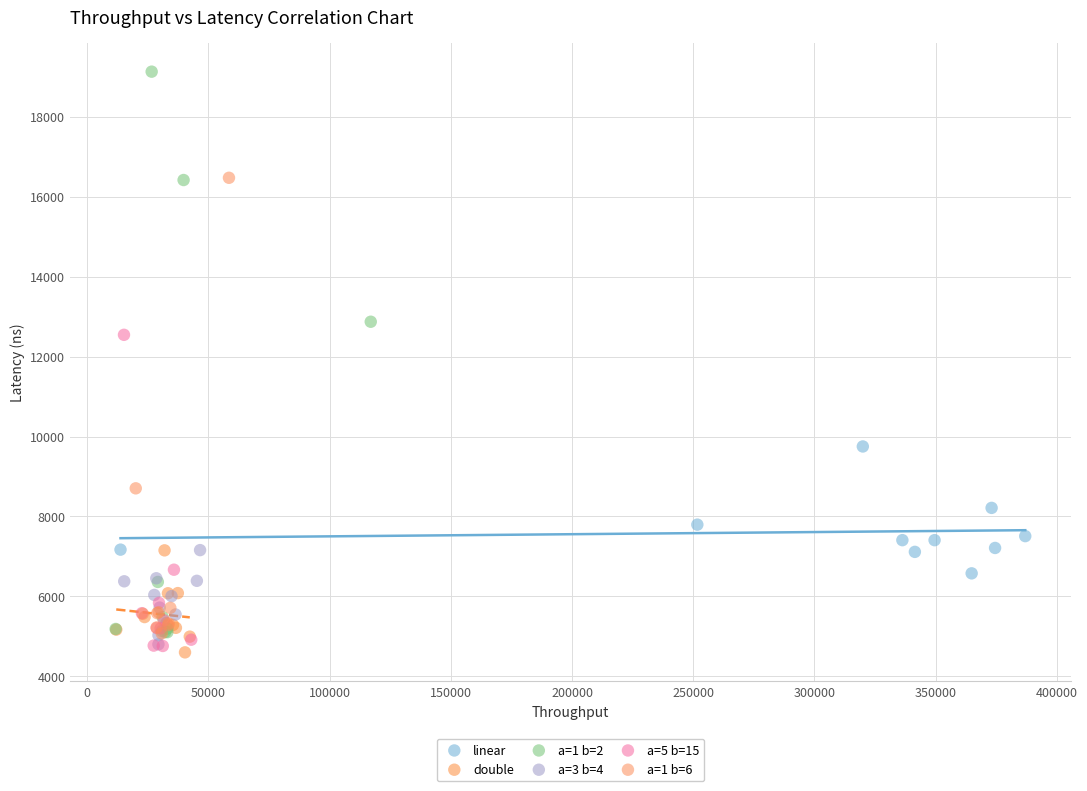

Which series has the largest Y range (max minus min)?

a=1 b=2